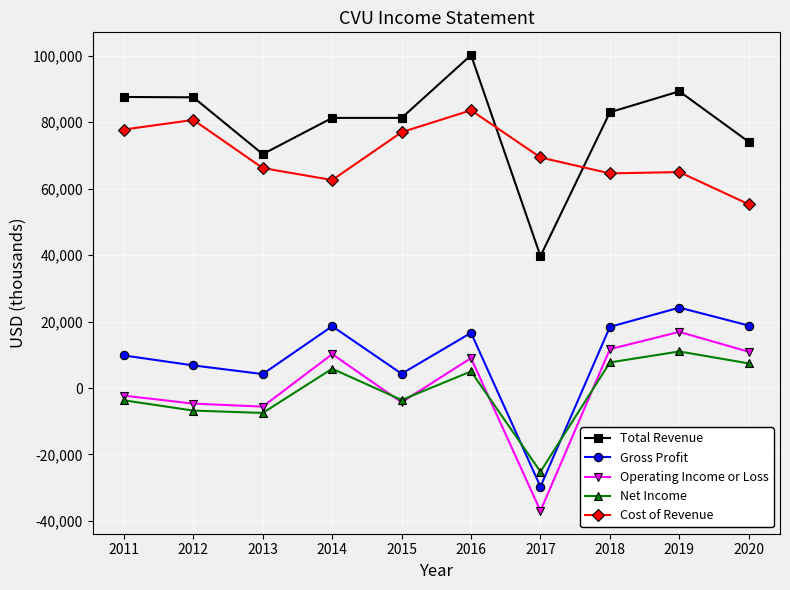

The value of Total Revenue at 2012 is 87500. True or false?

True